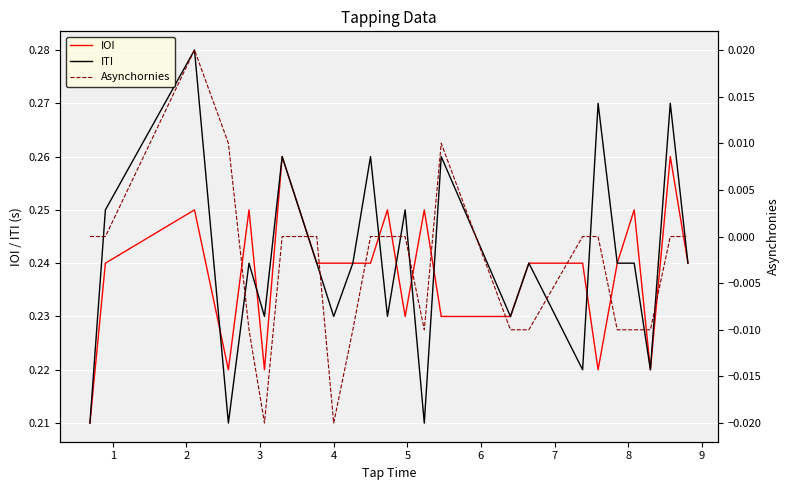

Where do IOI and ITI first cross each other?

2 and 3